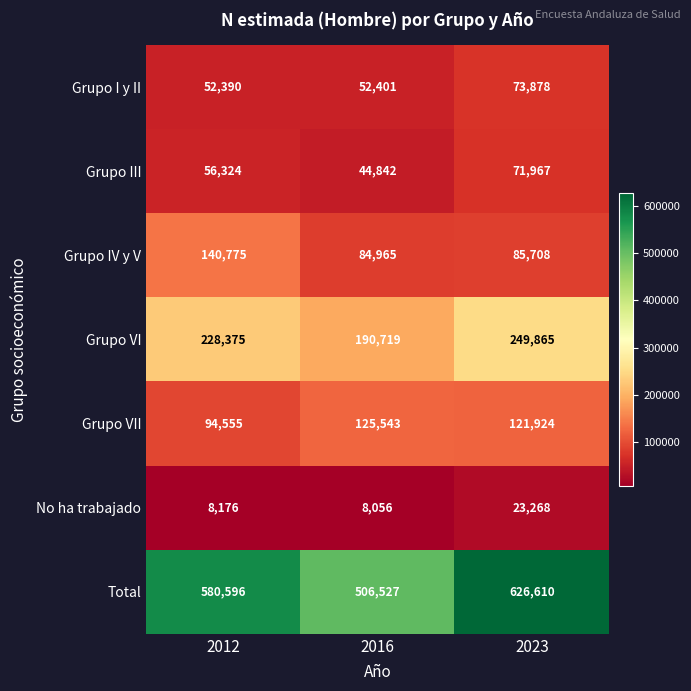

Rank the series at 2016 from highest to lowest value.

Total, Grupo VI, Grupo VII, Grupo IV y V, Grupo I y II, Grupo III, No ha trabajado